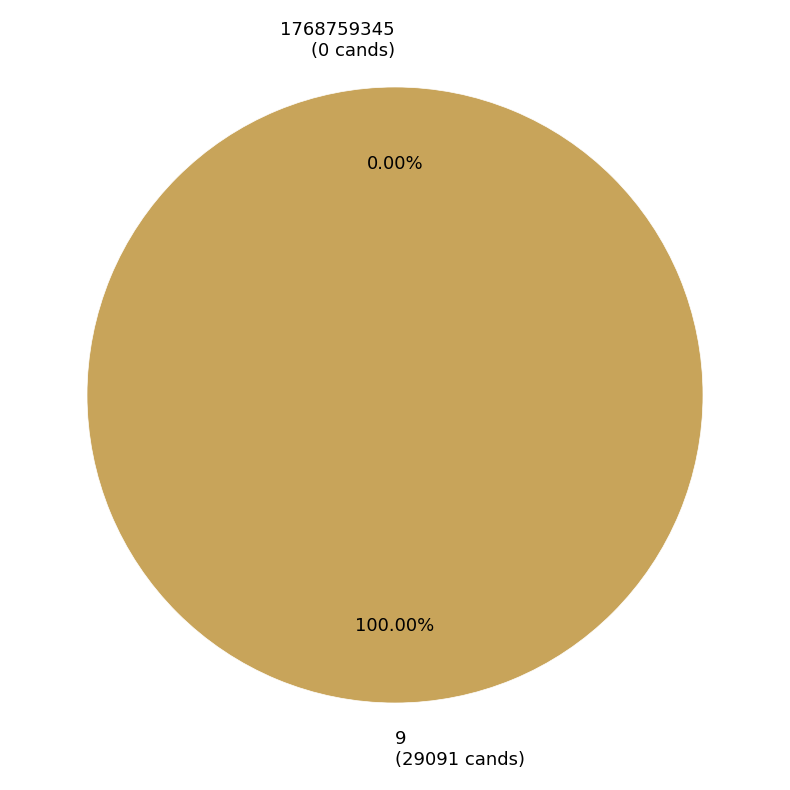

Count the number of slices in the pie.

2